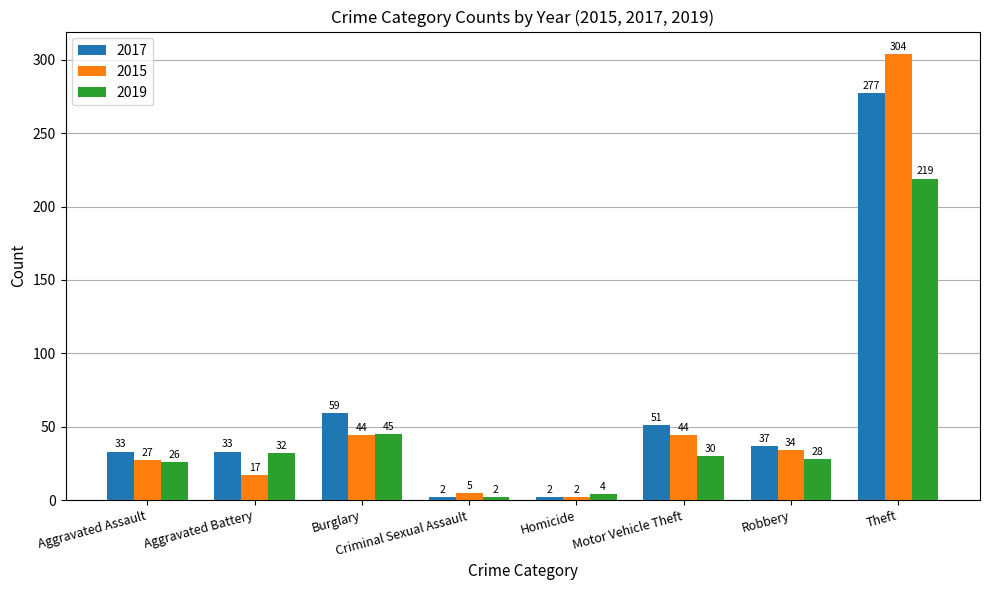

How many distinct data groups are displayed?

3